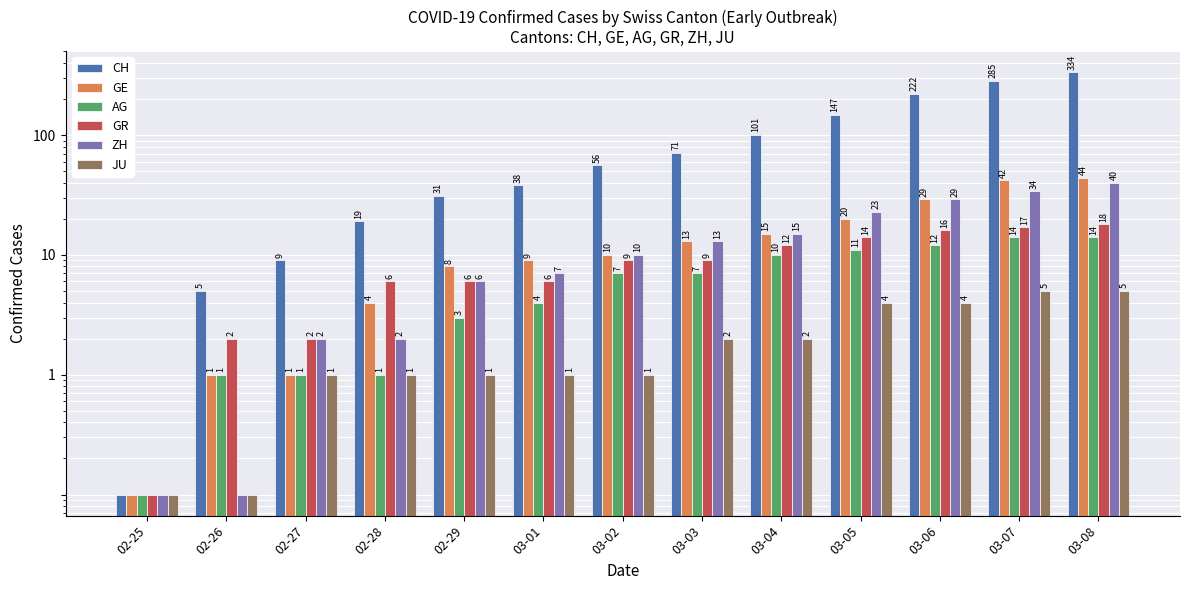

At which category is the sum across all series the highest?

03-08